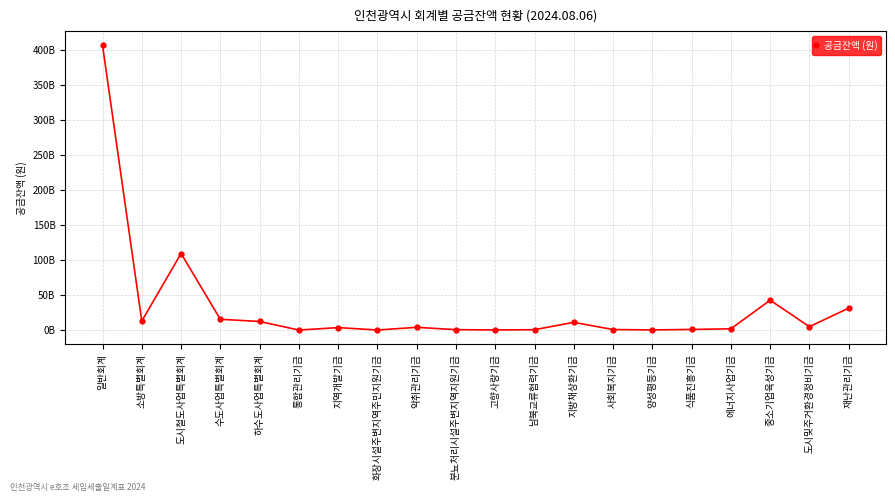

Where is the data nearest to the value 203527627769?

도시철도사업특별회계